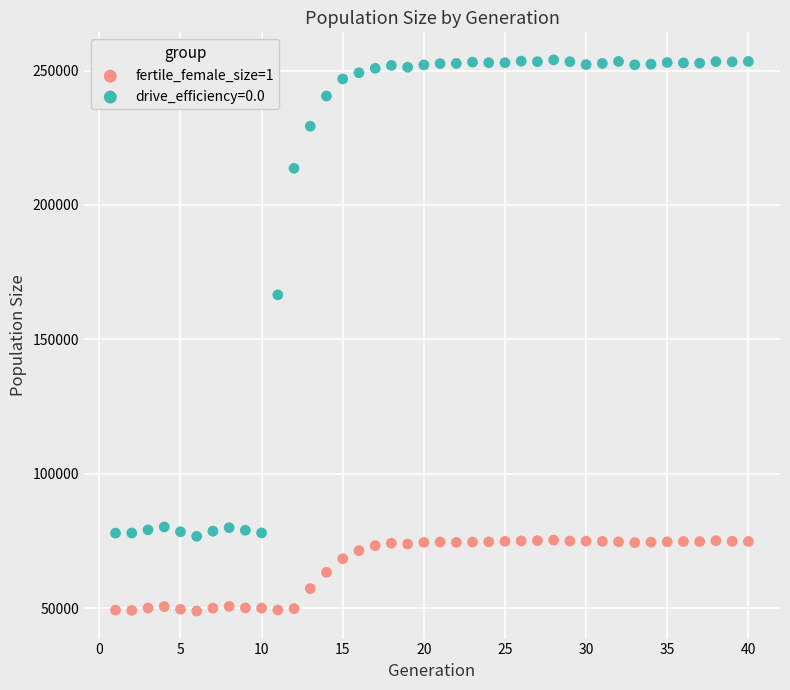

Which series reaches the minimum Y coordinate?

fertile_female_size=1